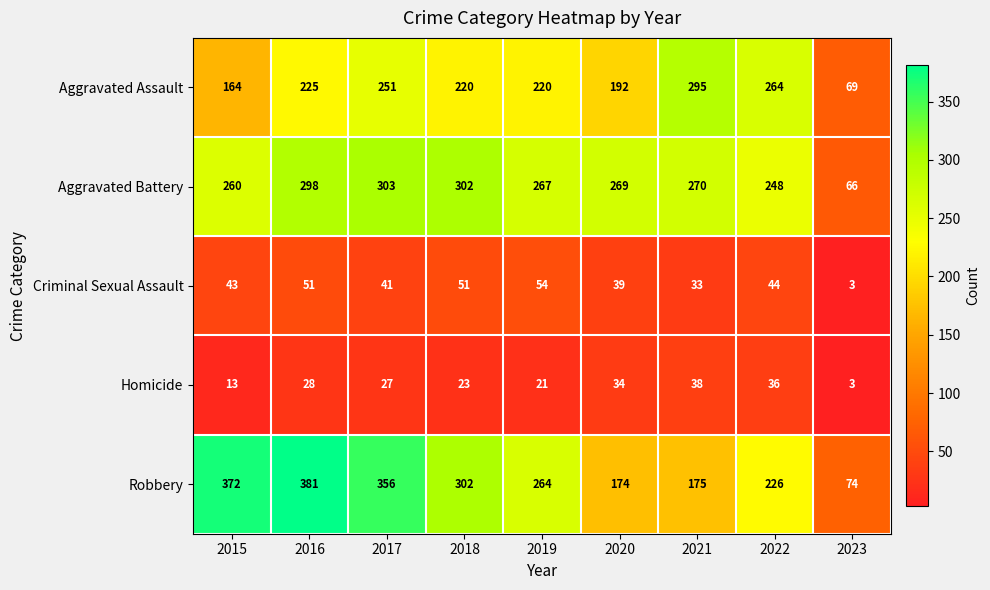

At which category is the sum across all series the highest?

2016